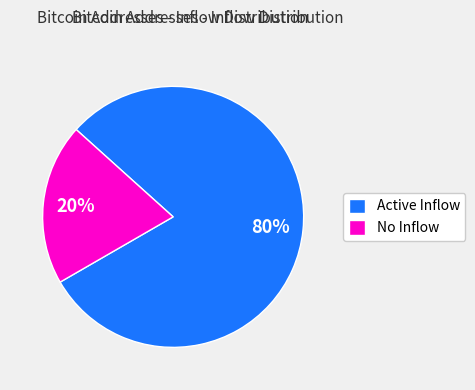

Is it true that No Inflow is 35% of the pie?

False